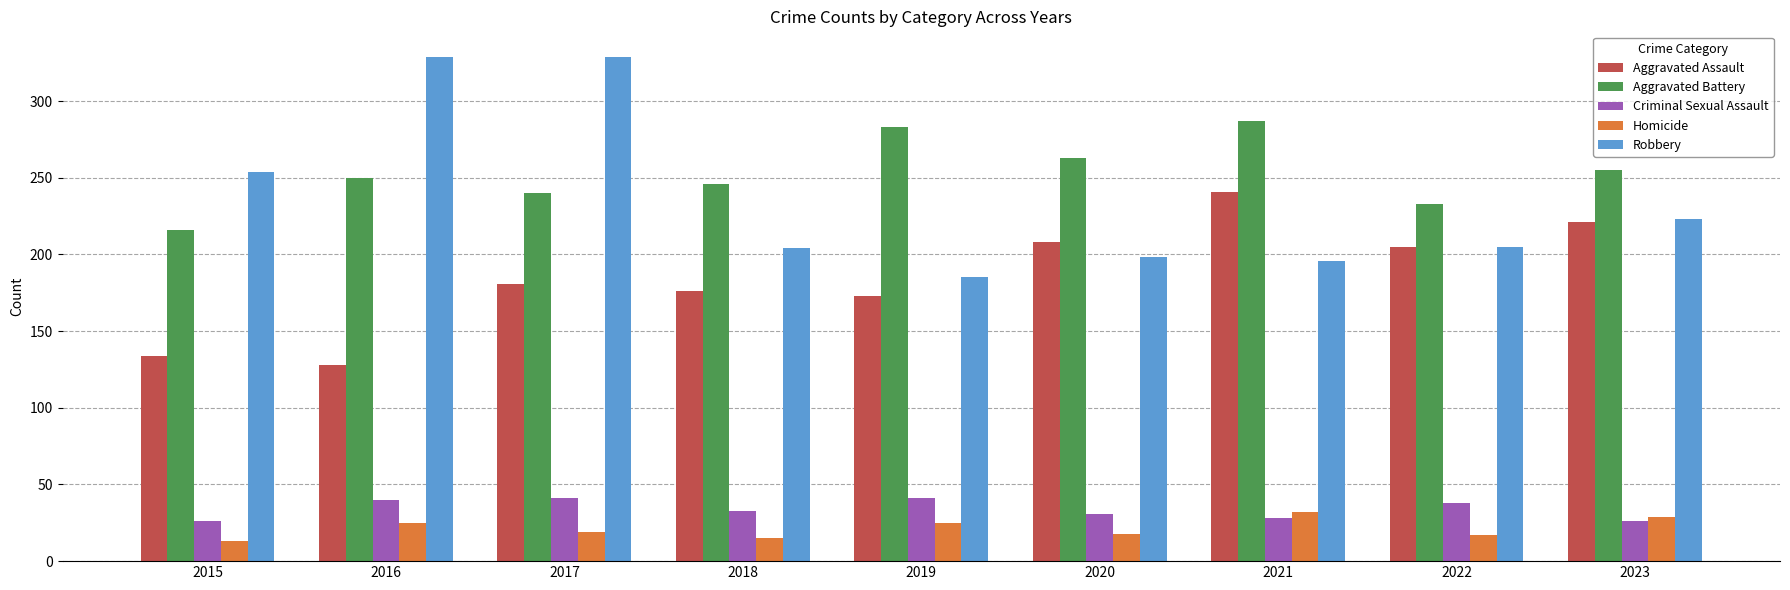

How many bars are there in total?

45